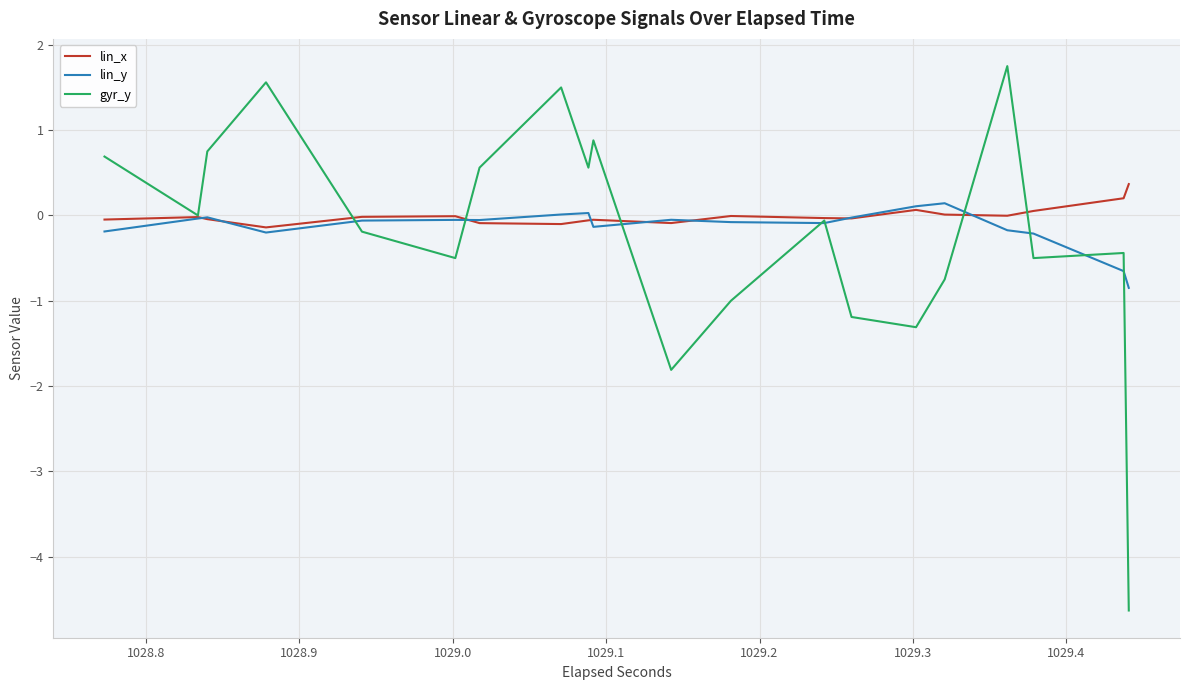

List the series in order of their overall mean, lowest first.

gyr_y, lin_y, lin_x